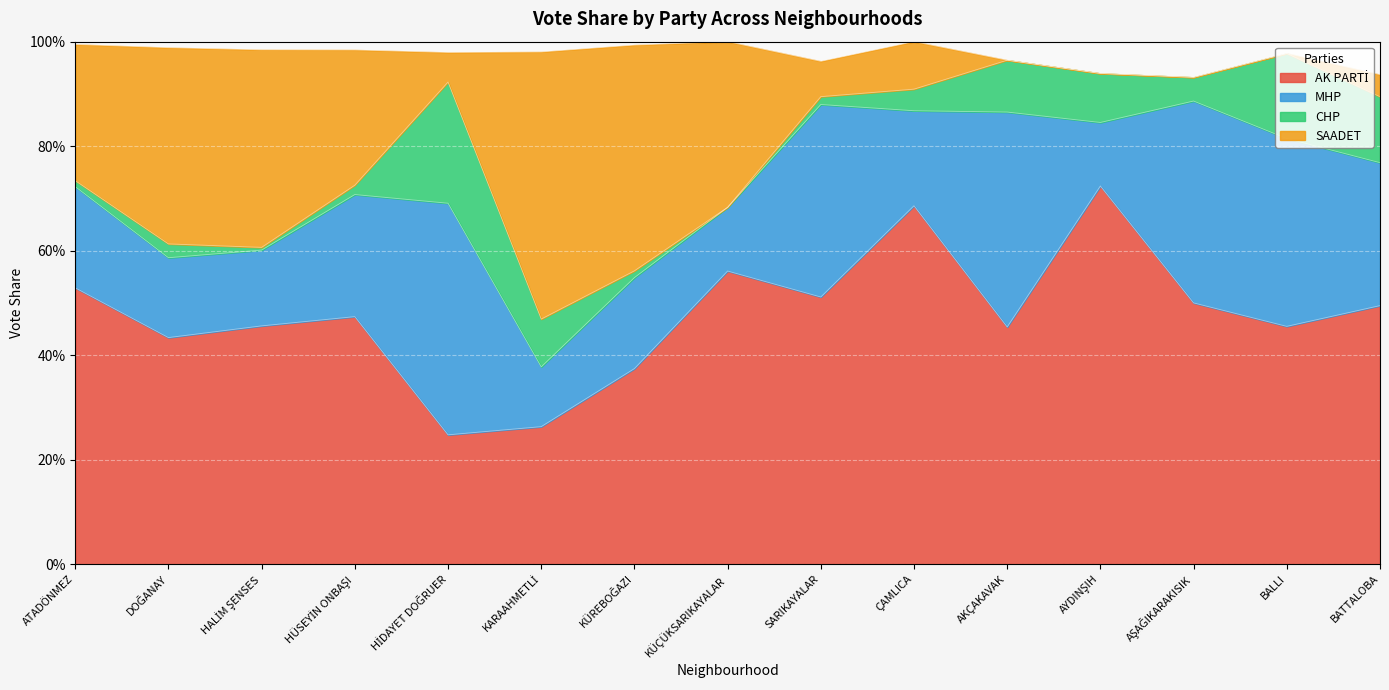

What value does the AK PARTİ series have at KÜÇÜKSARIKAYALAR?

0.6